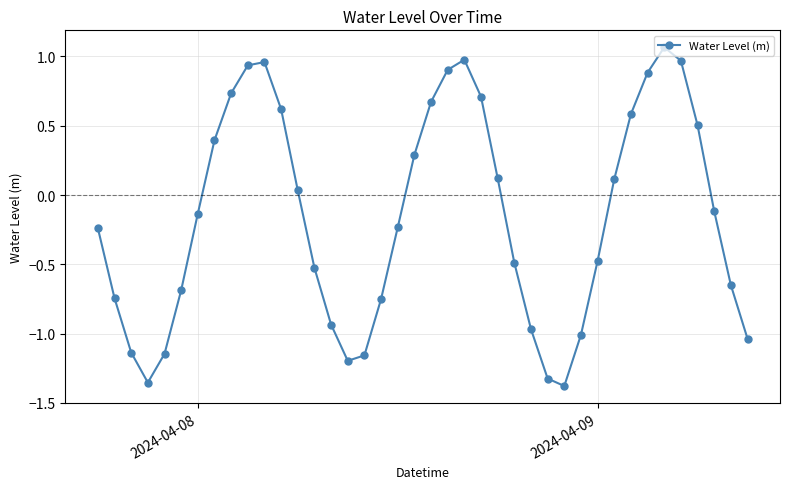

What is the value of the 28th point from the left?

-1.3